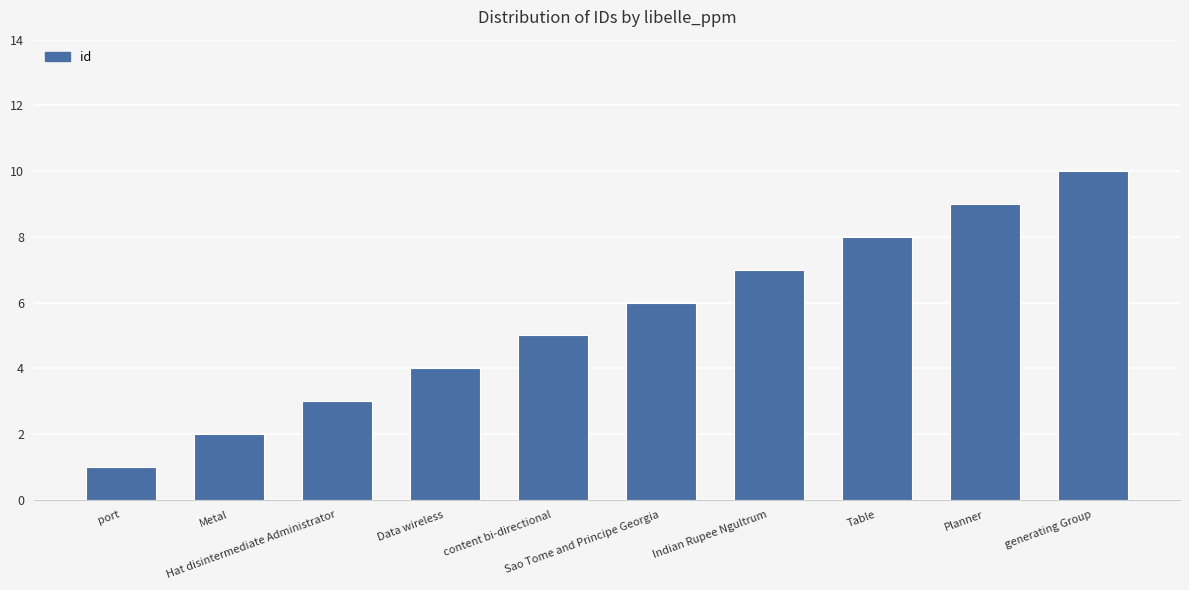

Reading left to right, transcribe all the data shown in this chart.

1	2	3	4	5	6	7	8	9	10